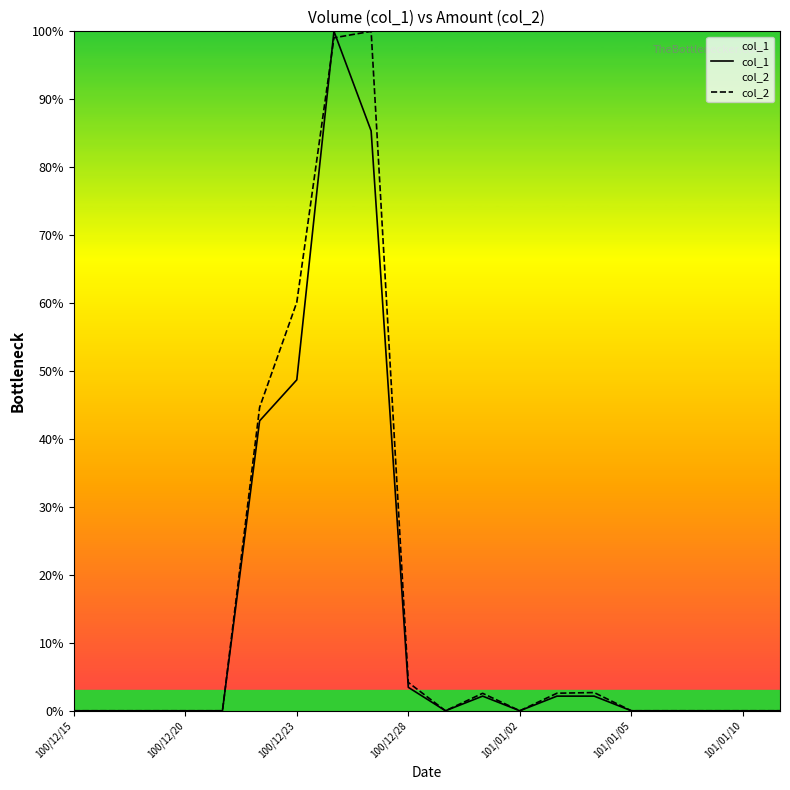

The col_1 series shows 0.0 at 101/01/02. True or false?

True